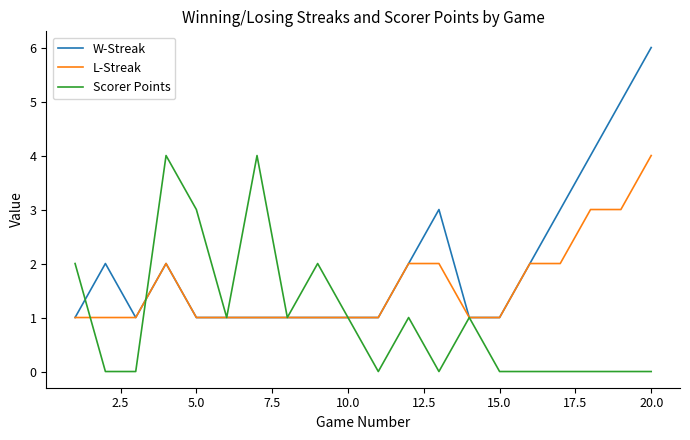

Reading left to right, transcribe all the data shown in this chart.

W-Streak: 1	2	1	2	1	1	1	1	1	1	1	2	3	1	1	2	3	4	5	6
L-Streak: 1	1	1	2	1	1	1	1	1	1	1	2	2	1	1	2	2	3	3	4
Scorer Points: 2	0	0	4	3	1	4	1	2	1	0	1	0	1	0	0	0	0	0	0